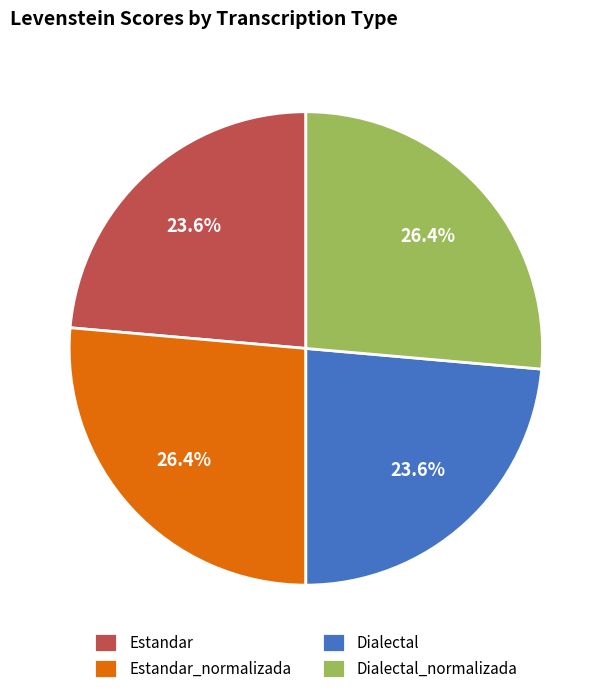

What is the ratio of the value at Estandar_normalizada to the value at Dialectal?

1.1